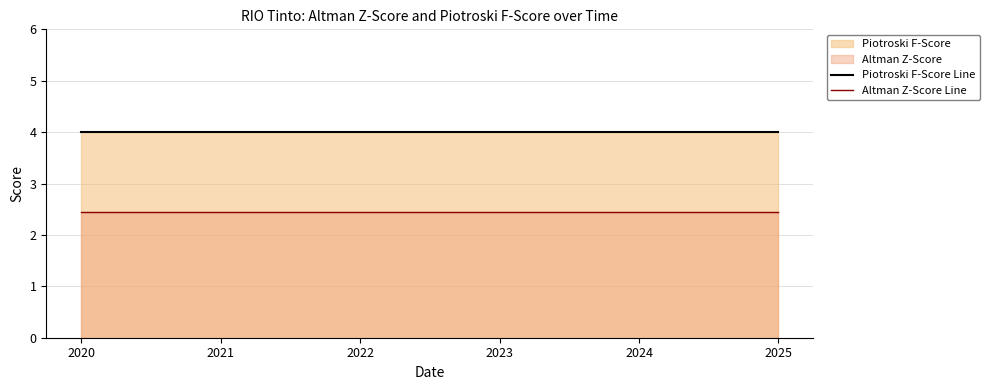

List the series in order of their peak value, lowest first.

Altman Z-Score Line, Piotroski F-Score Line